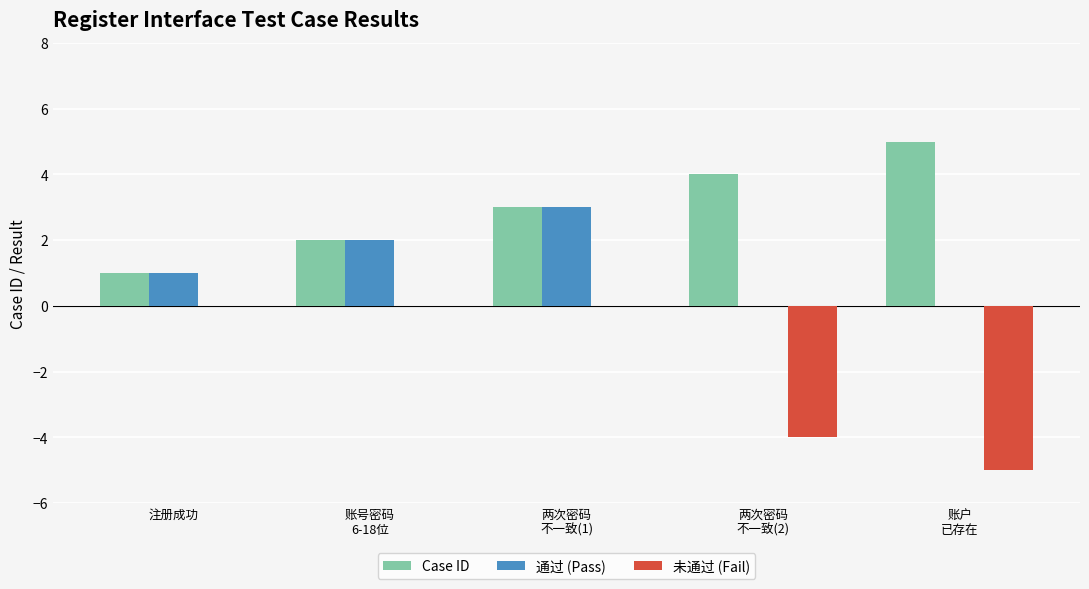

Which series has the widest spread of values?

未通过 (Fail)